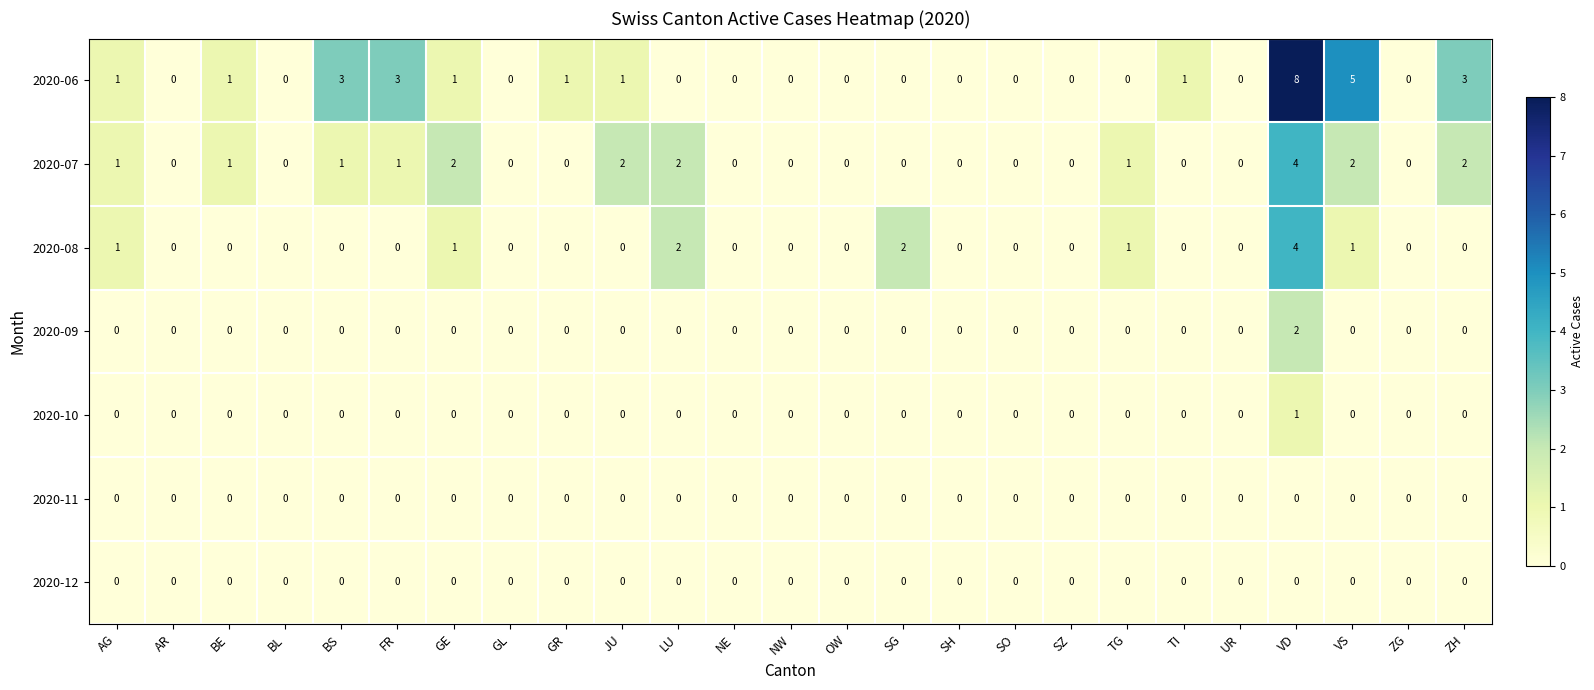

What is the maximum value shown in the chart?

8